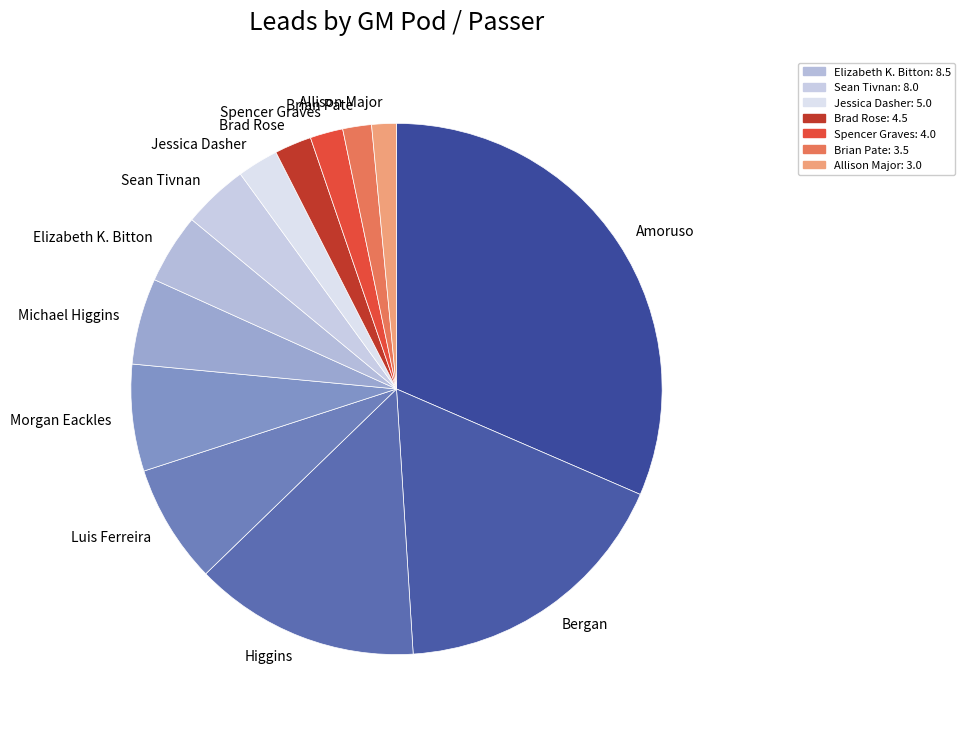

Does Amoruso account for over 50% of the chart?

No